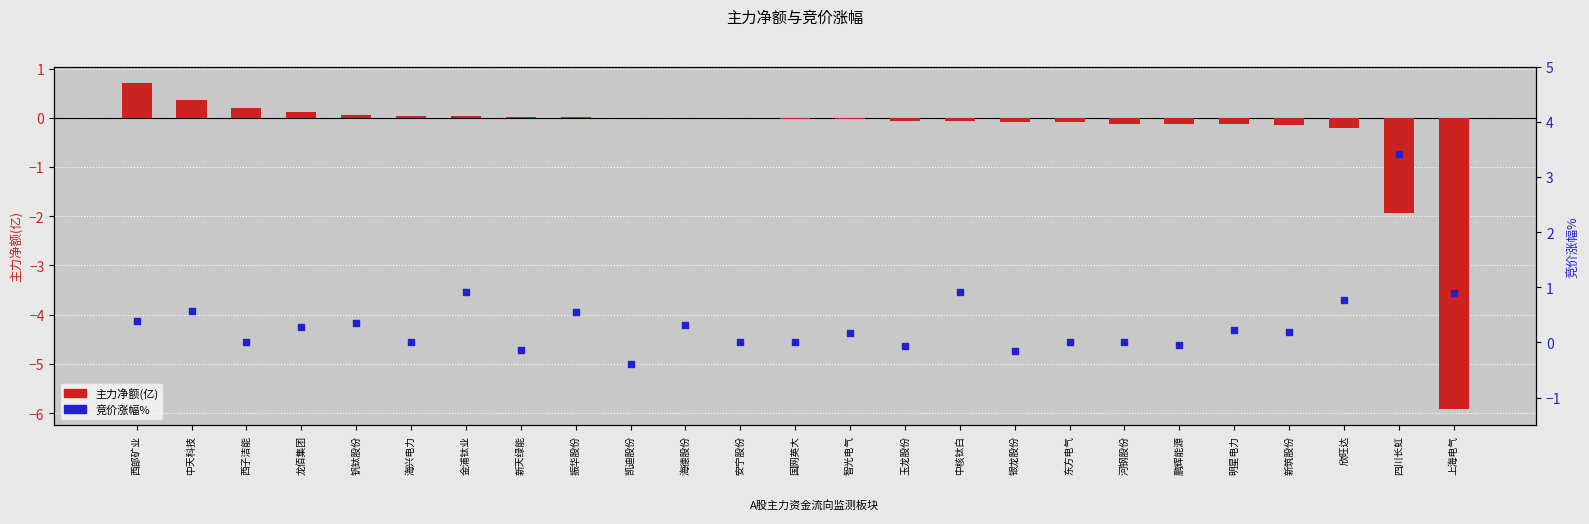

Which series has the largest Y range (max minus min)?

主力净额(亿)